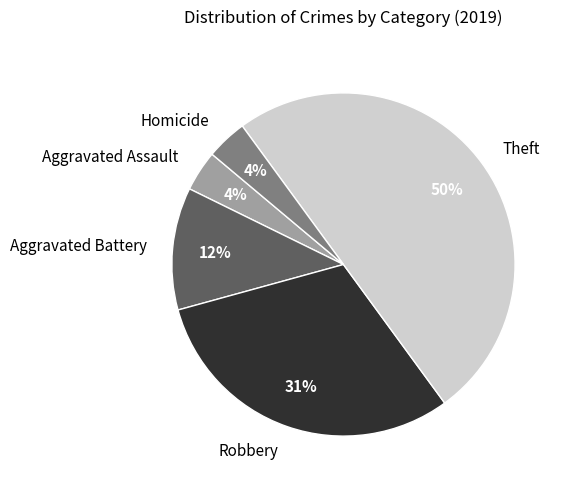

To the nearest percent, what is the difference between the Theft and Aggravated Assault slice percentages?

46%